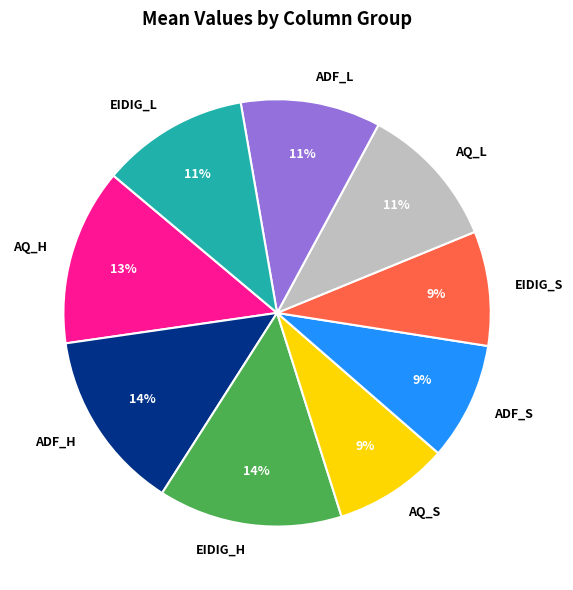

To the nearest percent, what is the difference between the largest and smallest slice percentages?

5%